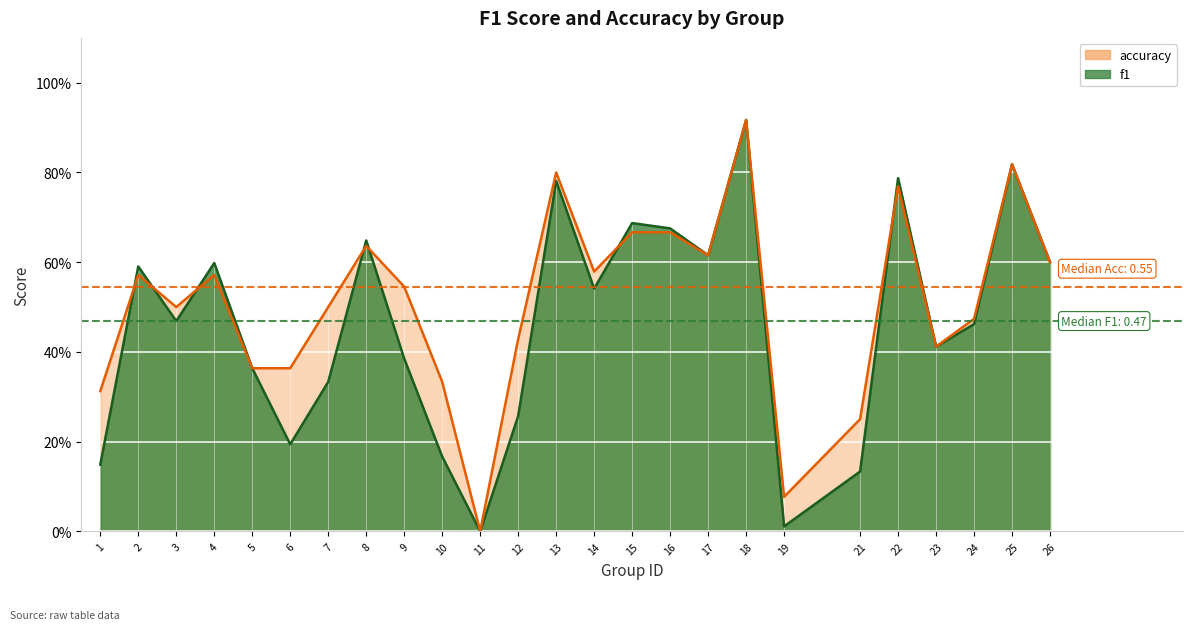

How many data points in accuracy are above 0?

24